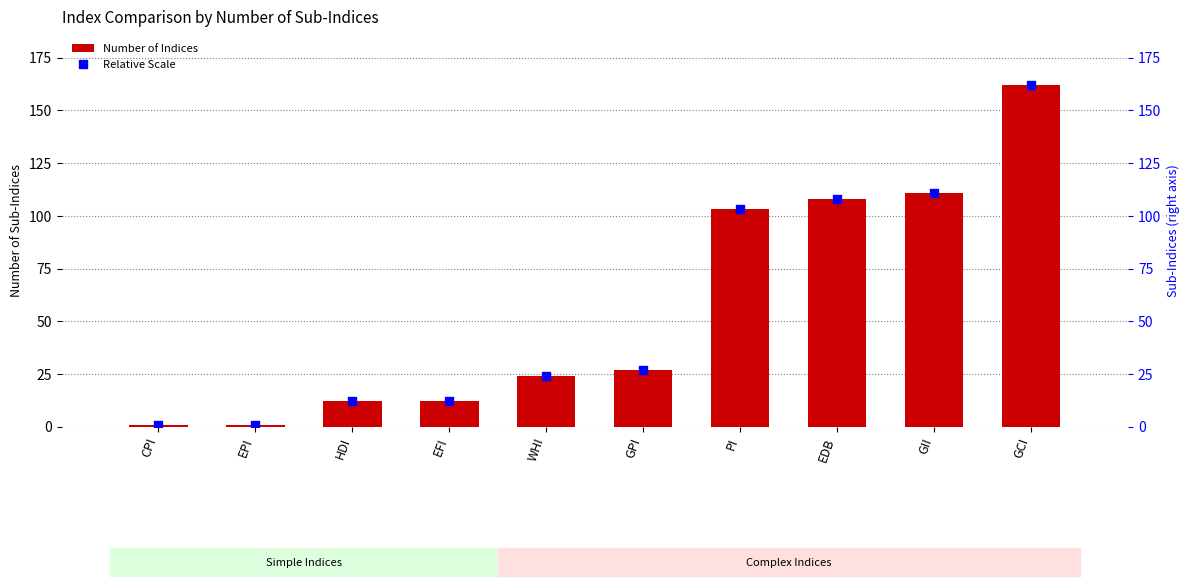

What is the total value across all series at WHI?

48.0